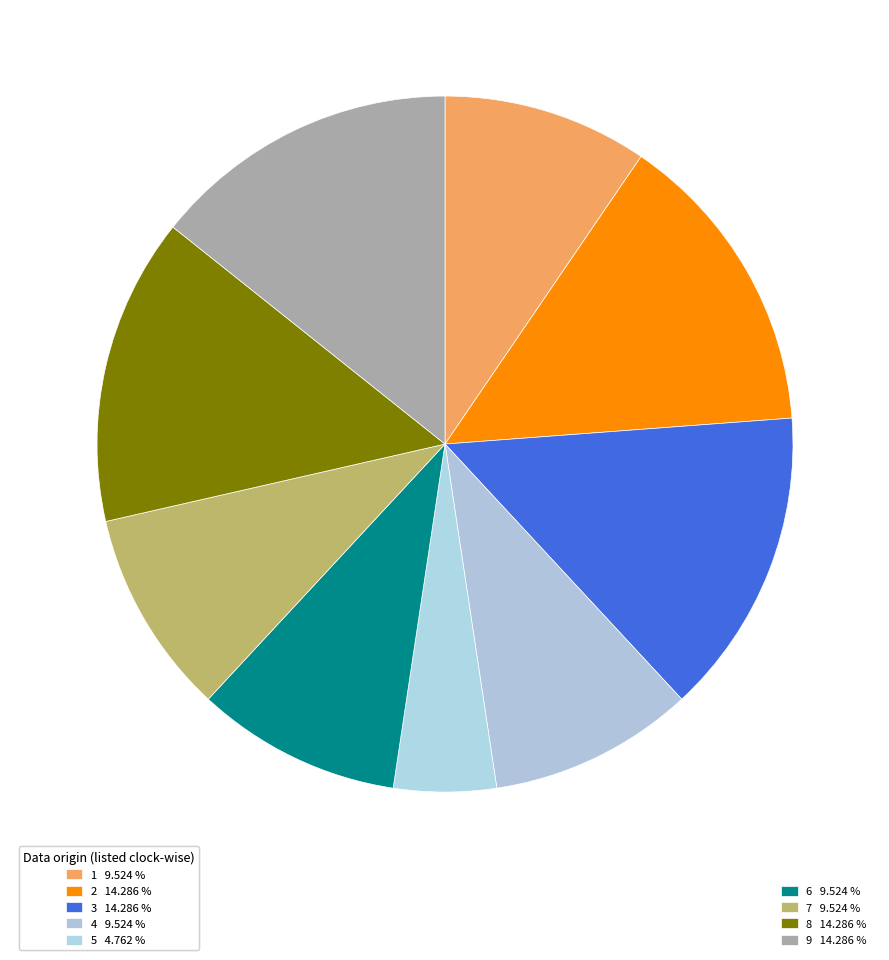

What is the largest slice in the pie chart?

2